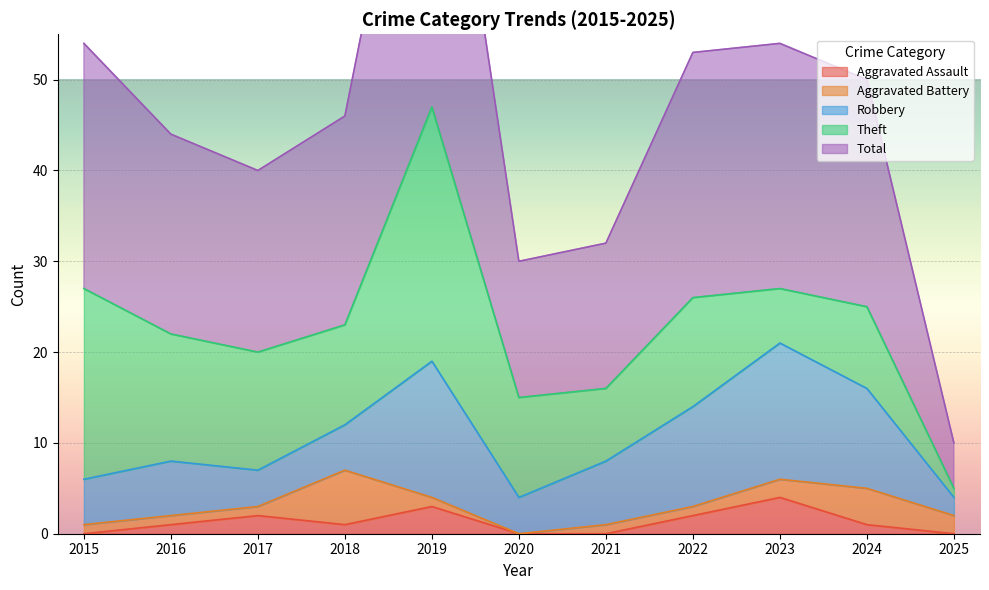

Rank the series at 2025 from lowest to highest value.

Aggravated Assault, Theft, Aggravated Battery, Robbery, Total